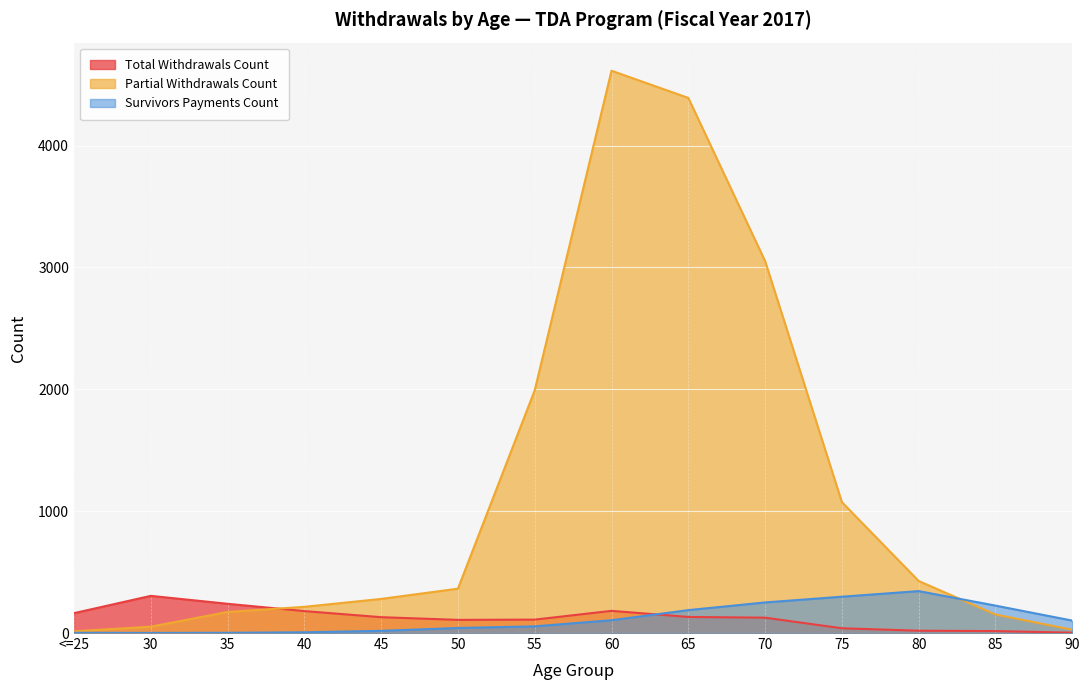

How many times do Total Withdrawals Count and Partial Withdrawals Count cross each other?

1